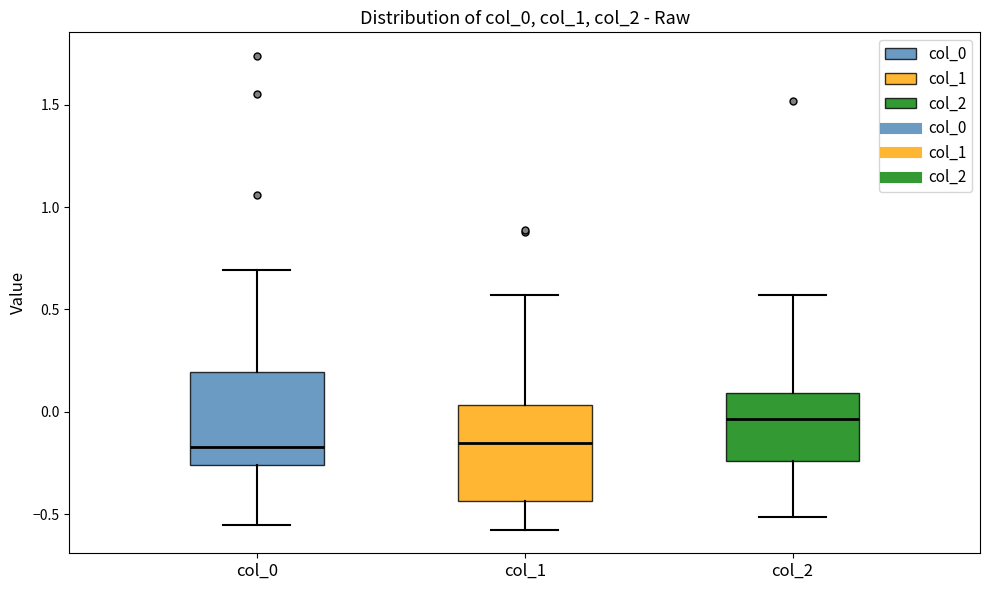

Where does the lower whisker of the box for col_1 end on the y-axis? The values are not printed on the chart, so give them approximately, as read against the axis.

-0.60